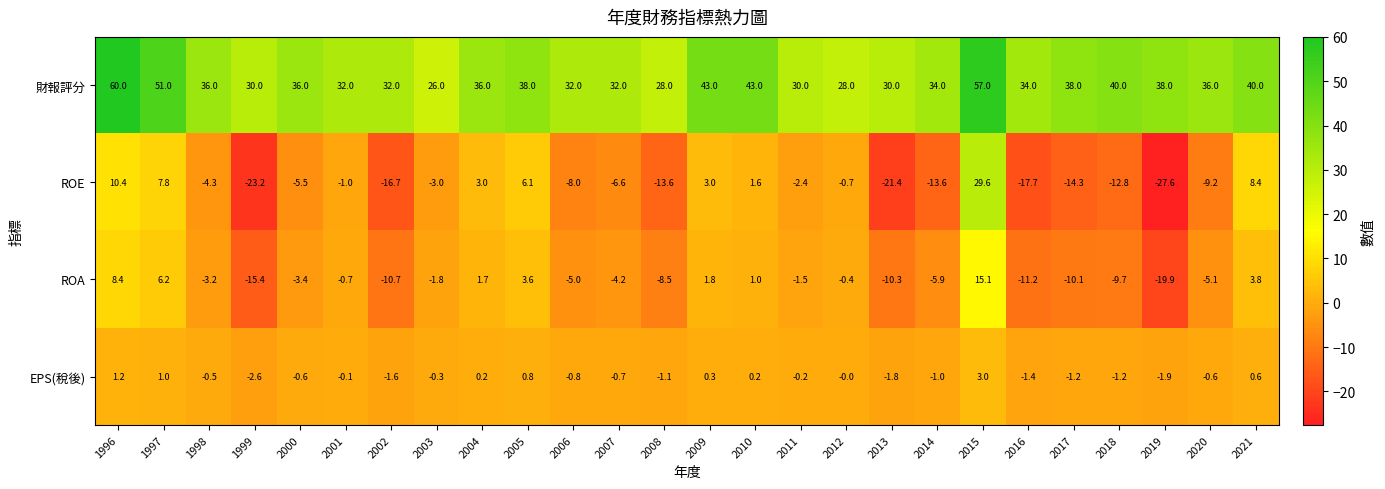

Rank the series by their maximum value, from lowest to highest.

EPS(稅後), ROA, ROE, 財報評分